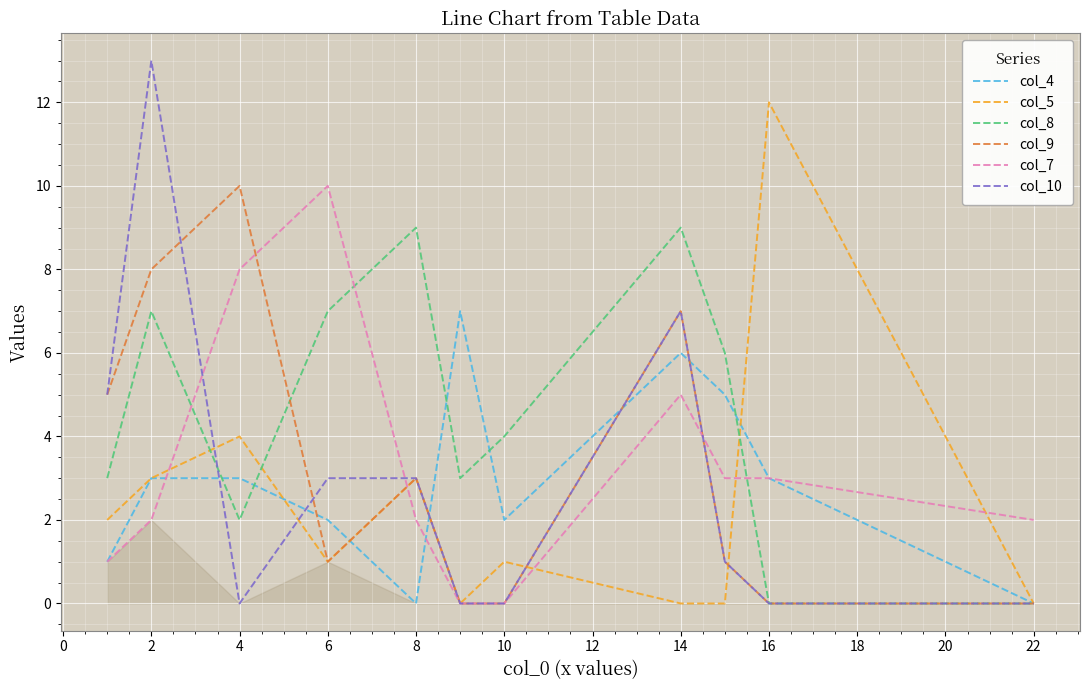

What is the maximum value shown in the chart?

13